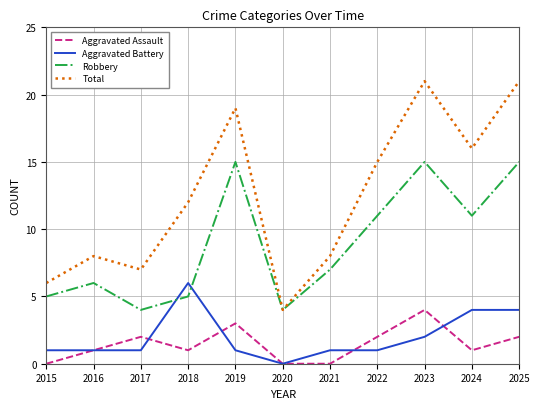

What is the lowest value of the Total series?

4